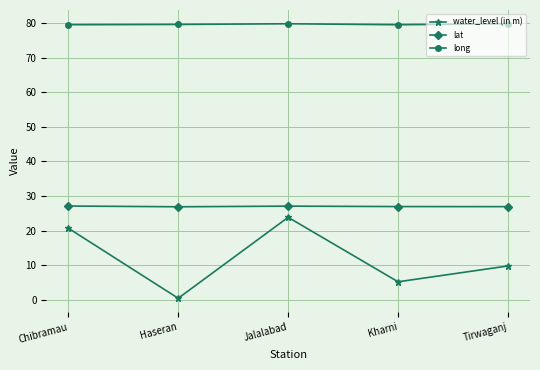

Is it true that long equals 28.5 at Kharni?

False